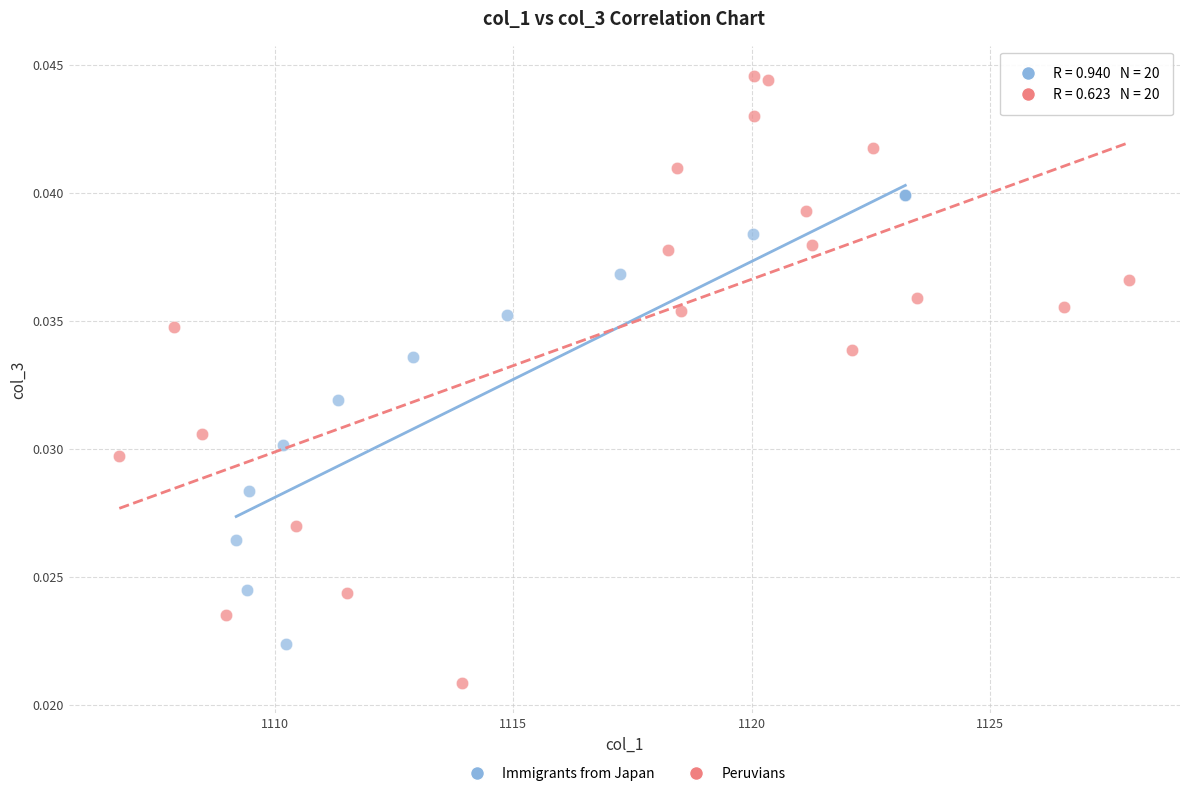

What are all the series names shown in the legend?

Immigrants from Japan, Peruvians